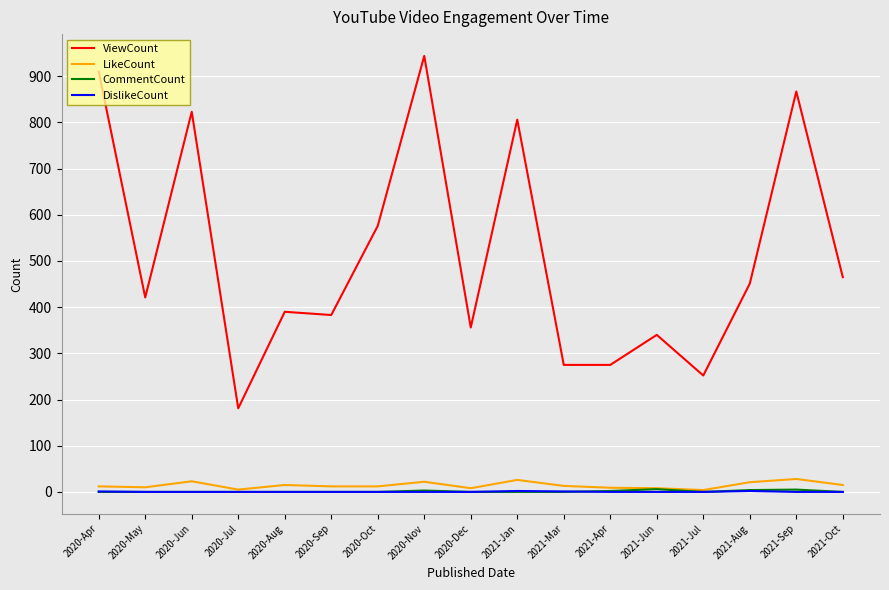

What is the difference between the ViewCount values at 2020-May and 2020-Sep?

38